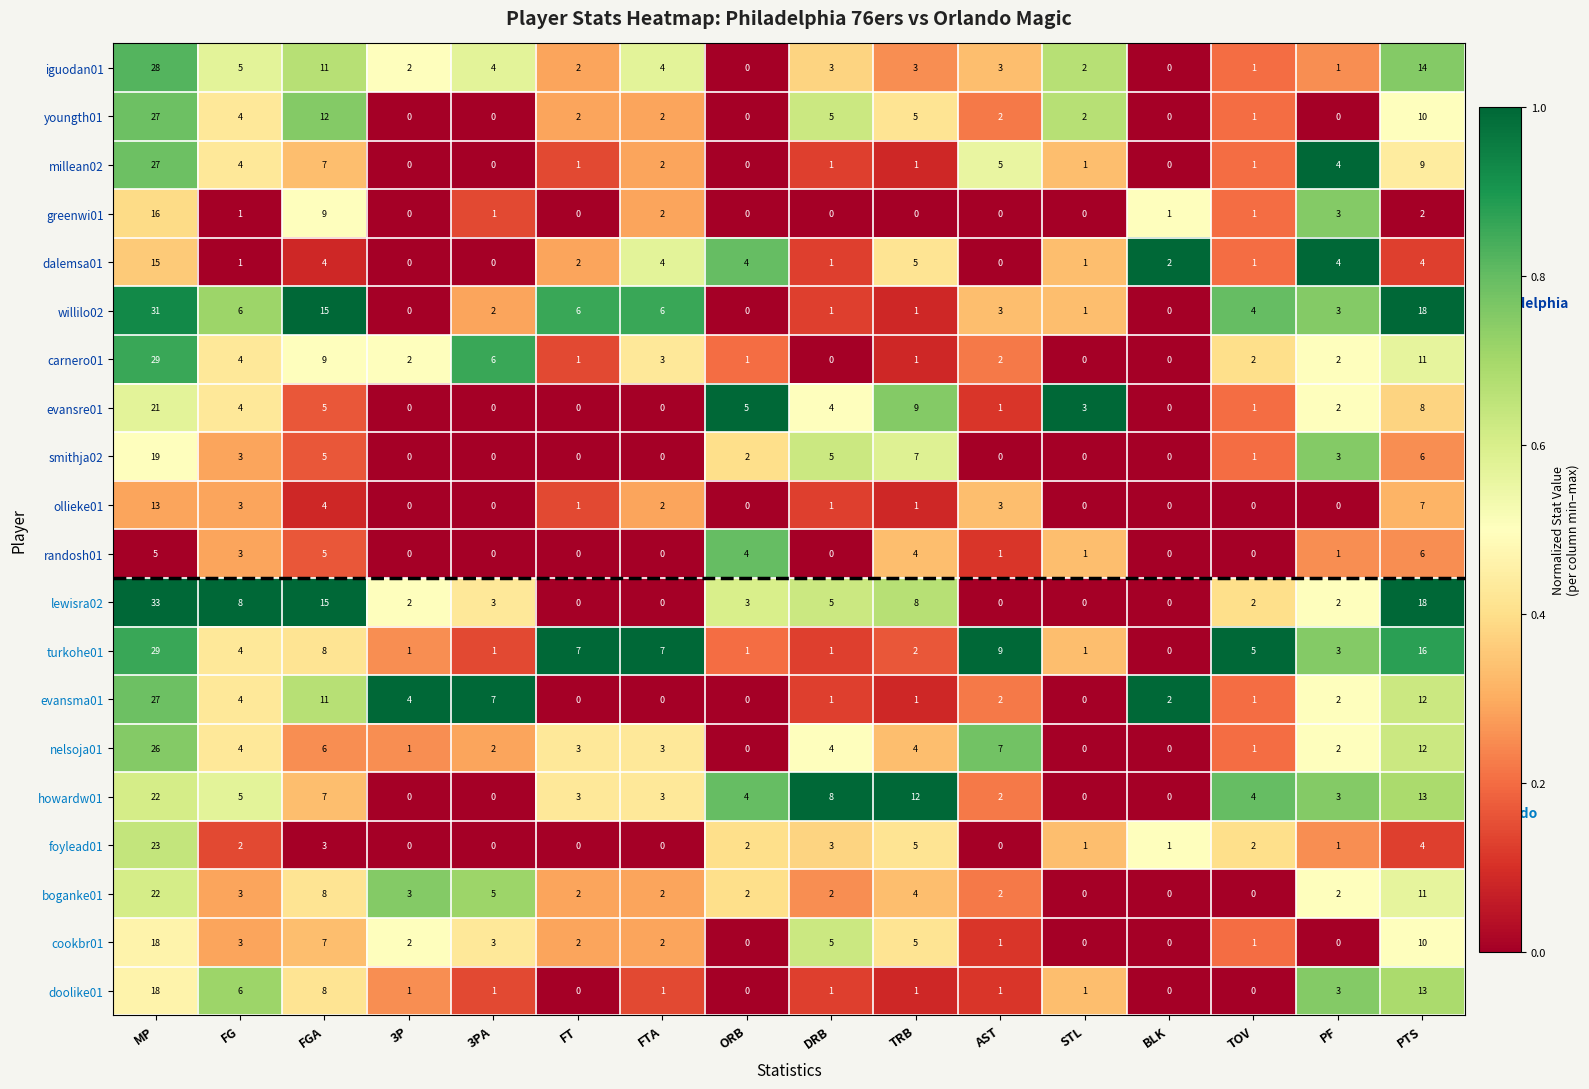

Which series has the largest range (max minus min)?

lewisra02